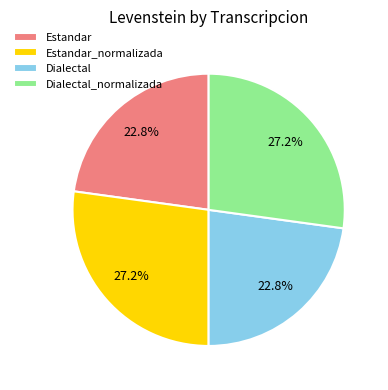

How much of the chart is everything except Estandar?

77.2%